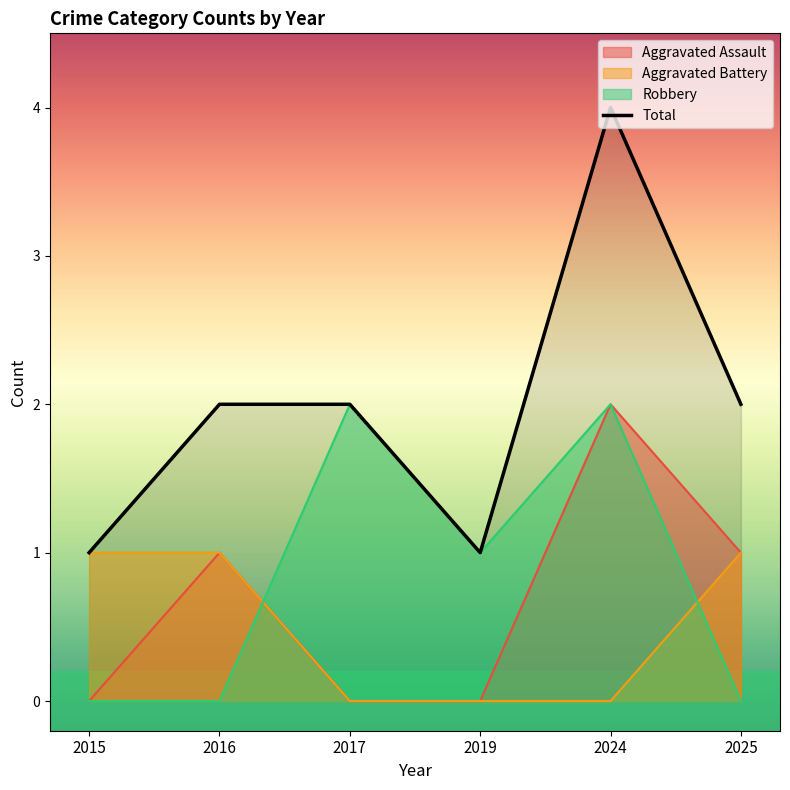

Is it true that the value at 2017 is 3?

False